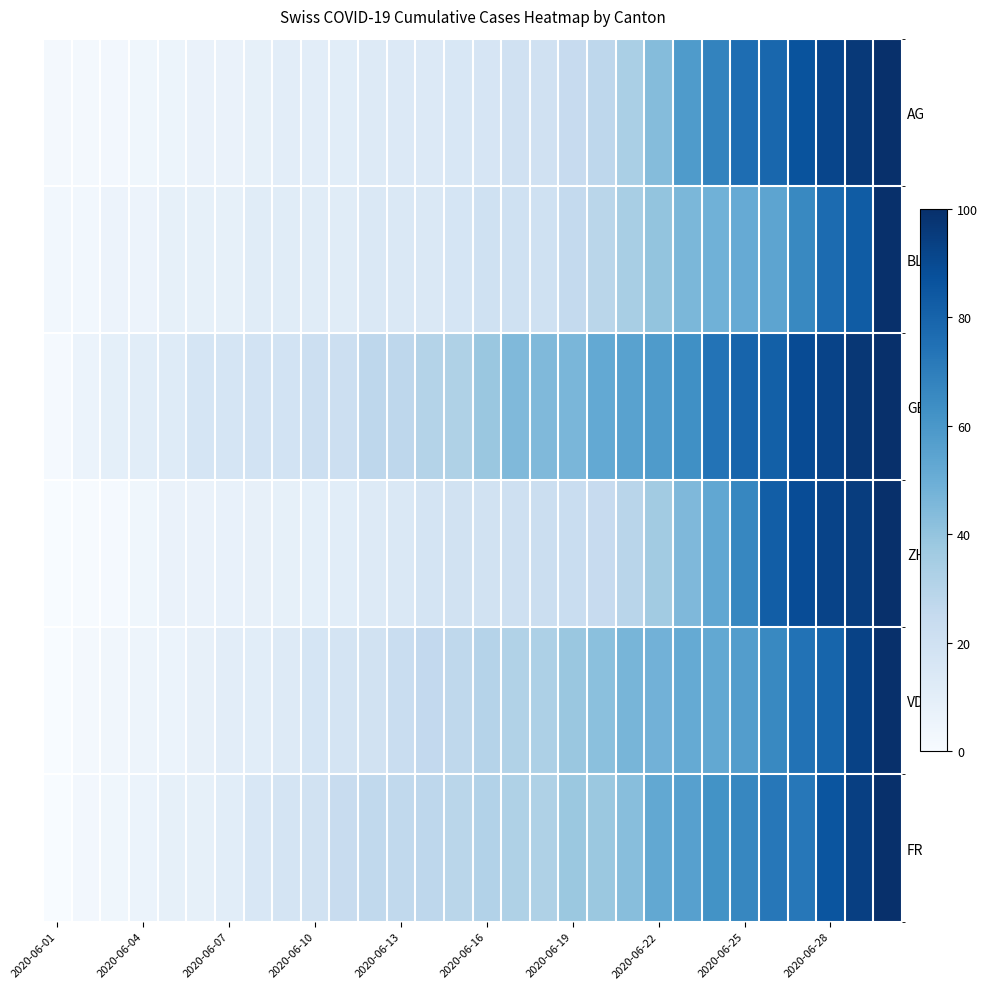

Which label corresponds to the smallest value in the chart?

2020-06-01